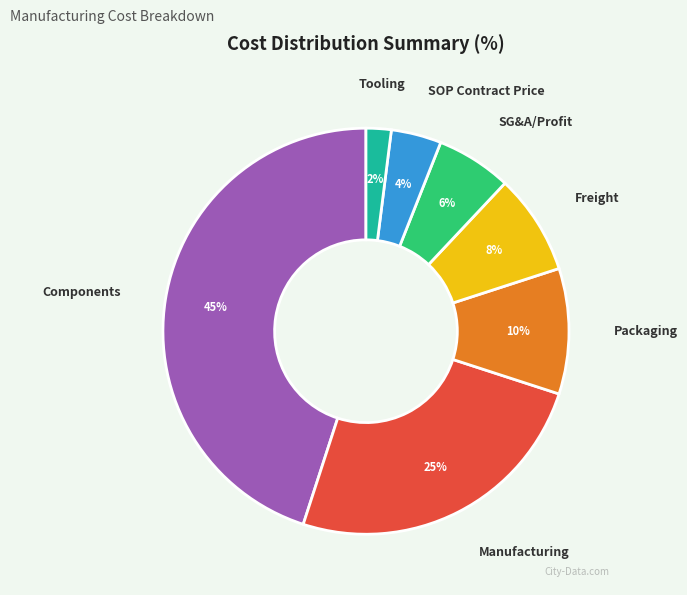

Does any single category account for the majority?

No